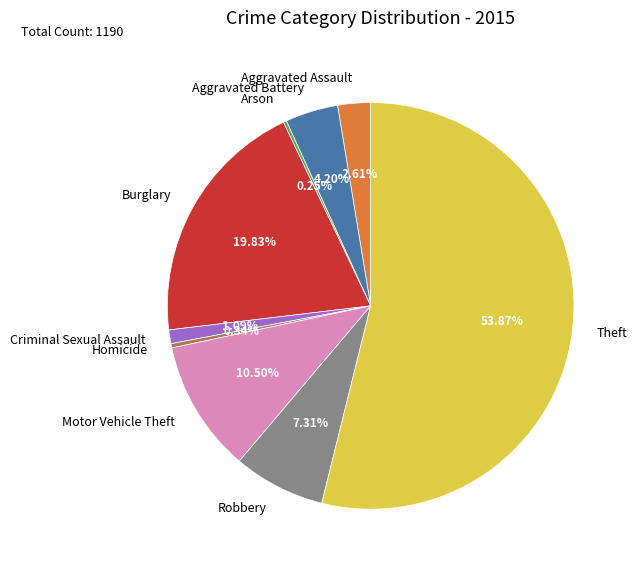

Do Burglary and Robbery together represent more than half of the pie?

No